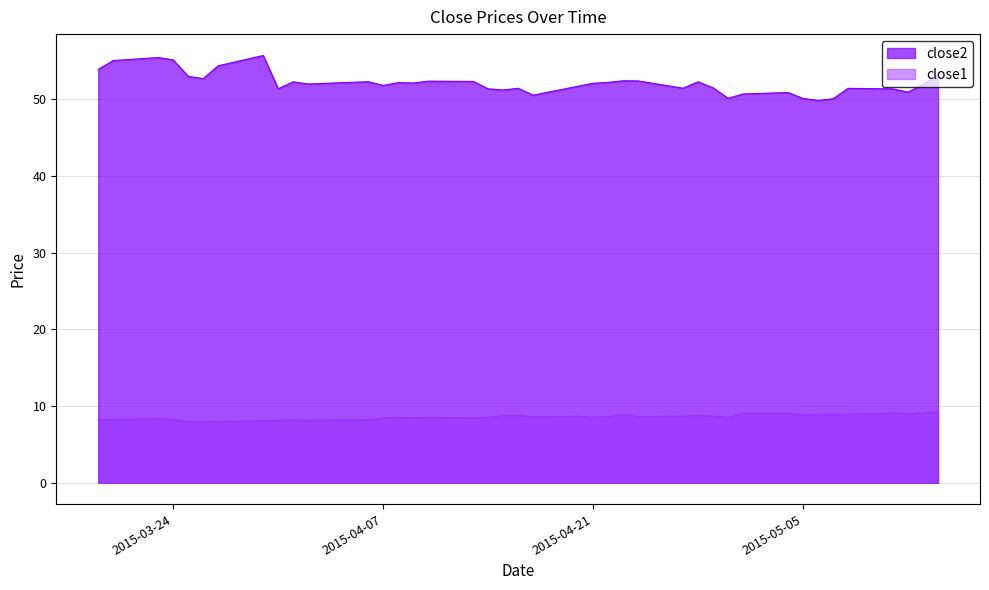

Reading right to left, extract all data points from this chart.

close2: 2015-05-14=53.2	2015-05-13=51.9	2015-05-12=50.9	2015-05-11=51.3	2015-05-08=51.4	2015-05-07=50.0	2015-05-06=49.8	2015-05-05=50.1	2015-05-04=50.9	2015-05-01=50.7	2015-04-30=50.1	2015-04-29=51.5	2015-04-28=52.3	2015-04-27=51.4	2015-04-24=52.4	2015-04-23=52.4	2015-04-22=52.2	2015-04-21=52.1	2015-04-20=51.7	2015-04-17=50.5	2015-04-16=51.4	2015-04-15=51.2	2015-04-14=51.3	2015-04-13=52.3	2015-04-10=52.3	2015-04-09=52.1	2015-04-08=52.1	2015-04-07=51.8	2015-04-06=52.3	2015-04-02=52.0	2015-04-01=52.3	2015-03-31=51.4	2015-03-30=55.7	2015-03-27=54.4	2015-03-26=52.7	2015-03-25=53.0	2015-03-24=55.1	2015-03-23=55.4	2015-03-20=55.0	2015-03-19=53.9
close1: 2015-05-14=9.2	2015-05-13=9.1	2015-05-12=9.0	2015-05-11=9.1	2015-05-08=8.9	2015-05-07=8.9	2015-05-06=8.9	2015-05-05=8.9	2015-05-04=9.0	2015-05-01=9.0	2015-04-30=8.5	2015-04-29=8.7	2015-04-28=8.8	2015-04-27=8.7	2015-04-24=8.6	2015-04-23=8.9	2015-04-22=8.6	2015-04-21=8.5	2015-04-20=8.7	2015-04-17=8.6	2015-04-16=8.8	2015-04-15=8.7	2015-04-14=8.5	2015-04-13=8.5	2015-04-10=8.5	2015-04-09=8.5	2015-04-08=8.5	2015-04-07=8.5	2015-04-06=8.2	2015-04-02=8.1	2015-04-01=8.2	2015-03-31=8.1	2015-03-30=8.1	2015-03-27=8.0	2015-03-26=7.9	2015-03-25=8.0	2015-03-24=8.3	2015-03-23=8.3	2015-03-20=8.2	2015-03-19=8.2